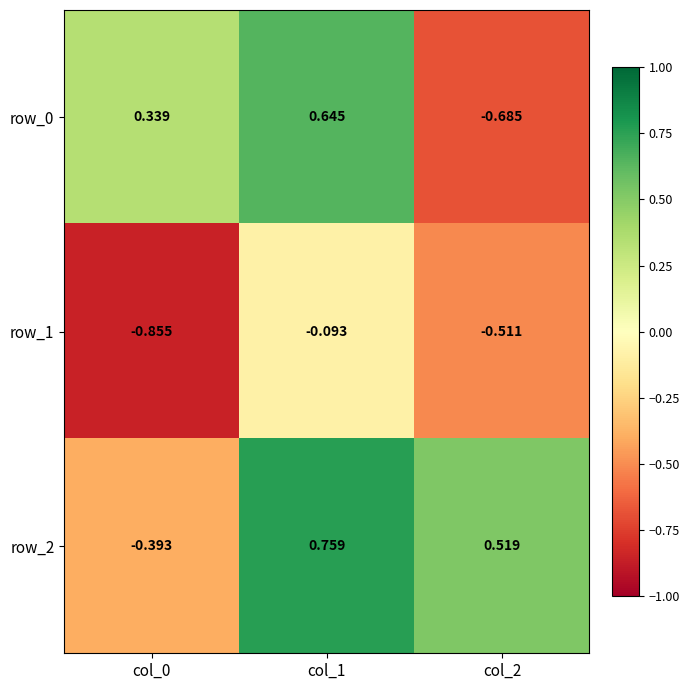

At which label is row_0 closest to 0?

col_0